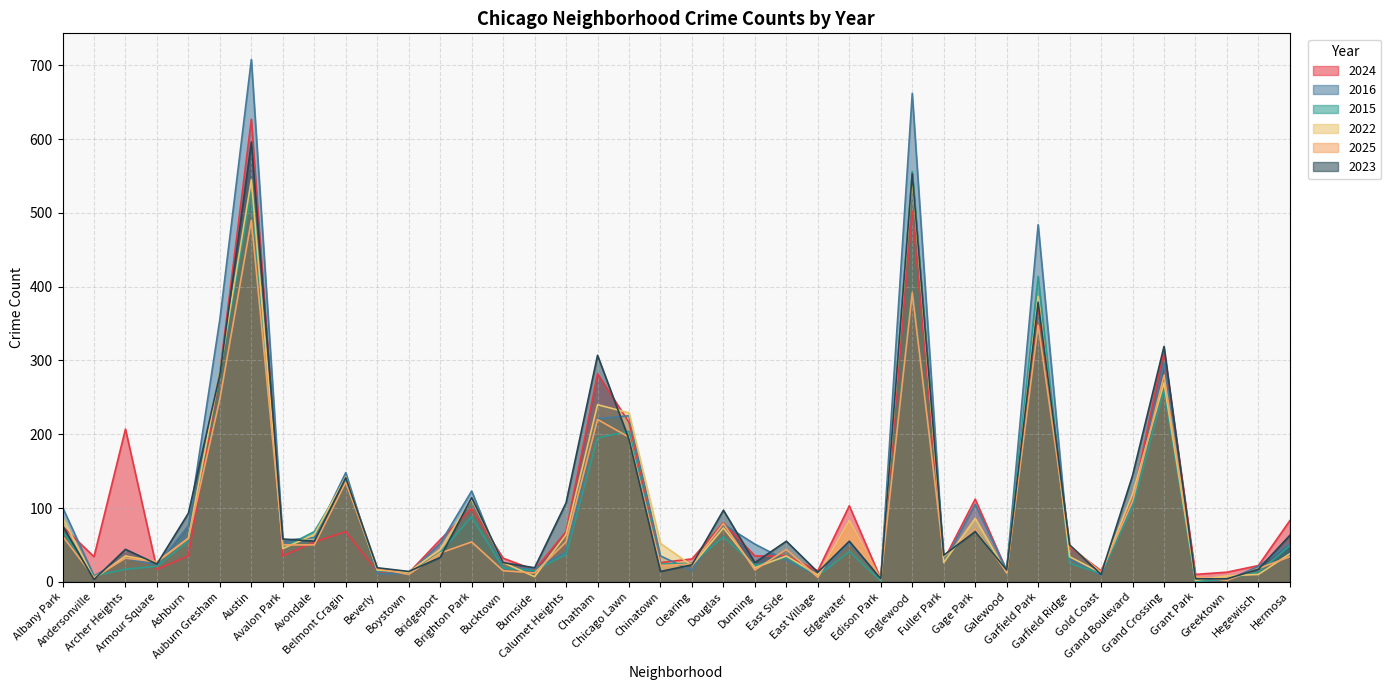

At which category is the sum across all series the highest?

Austin